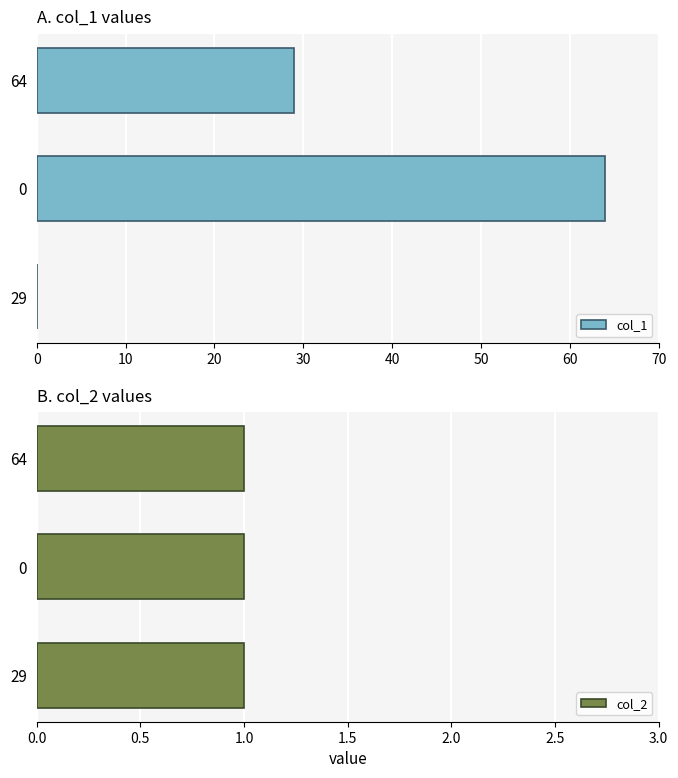

Which series has the largest range (max minus min)?

col_1